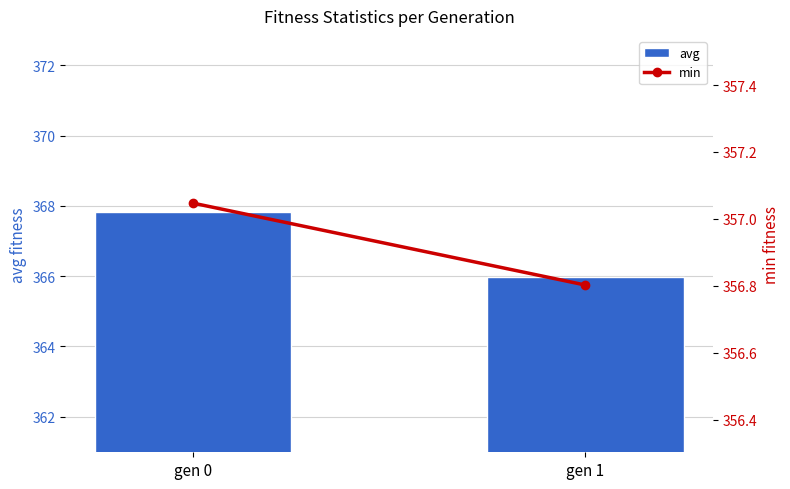

What is the difference between the highest and lowest values at gen 0?

10.8